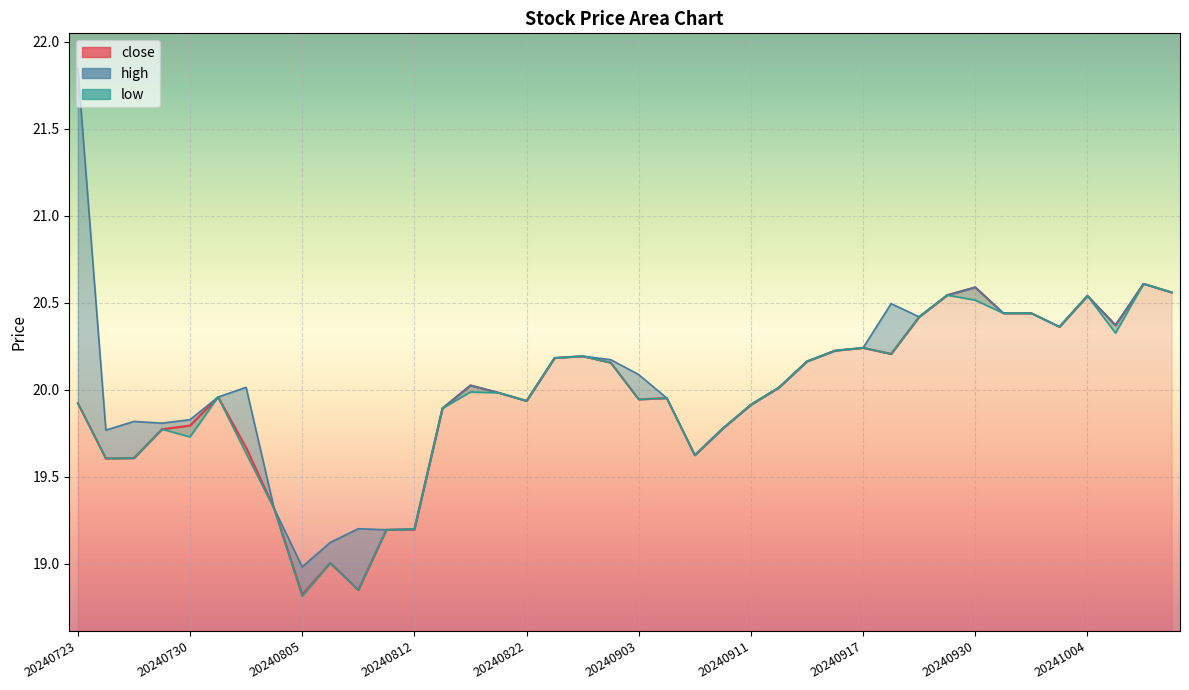

Rank the categories by high value from lowest to highest.

20240805, 20240806, 20240808, 20240812, 20240807, 20240802, 20240906, 20240724, 20240909, 20240729, 20240725, 20240730, 20240816, 20240911, 20240822, 20240904, 20240731, 20240820, 20240912, 20240801, 20240819, 20240903, 20240913, 20240829, 20240826, 20240827, 20240916, 20240917, 20241003, 20241007, 20240920, 20241001, 20241002, 20240918, 20241004, 20240927, 20241010, 20240930, 20241009, 20240723